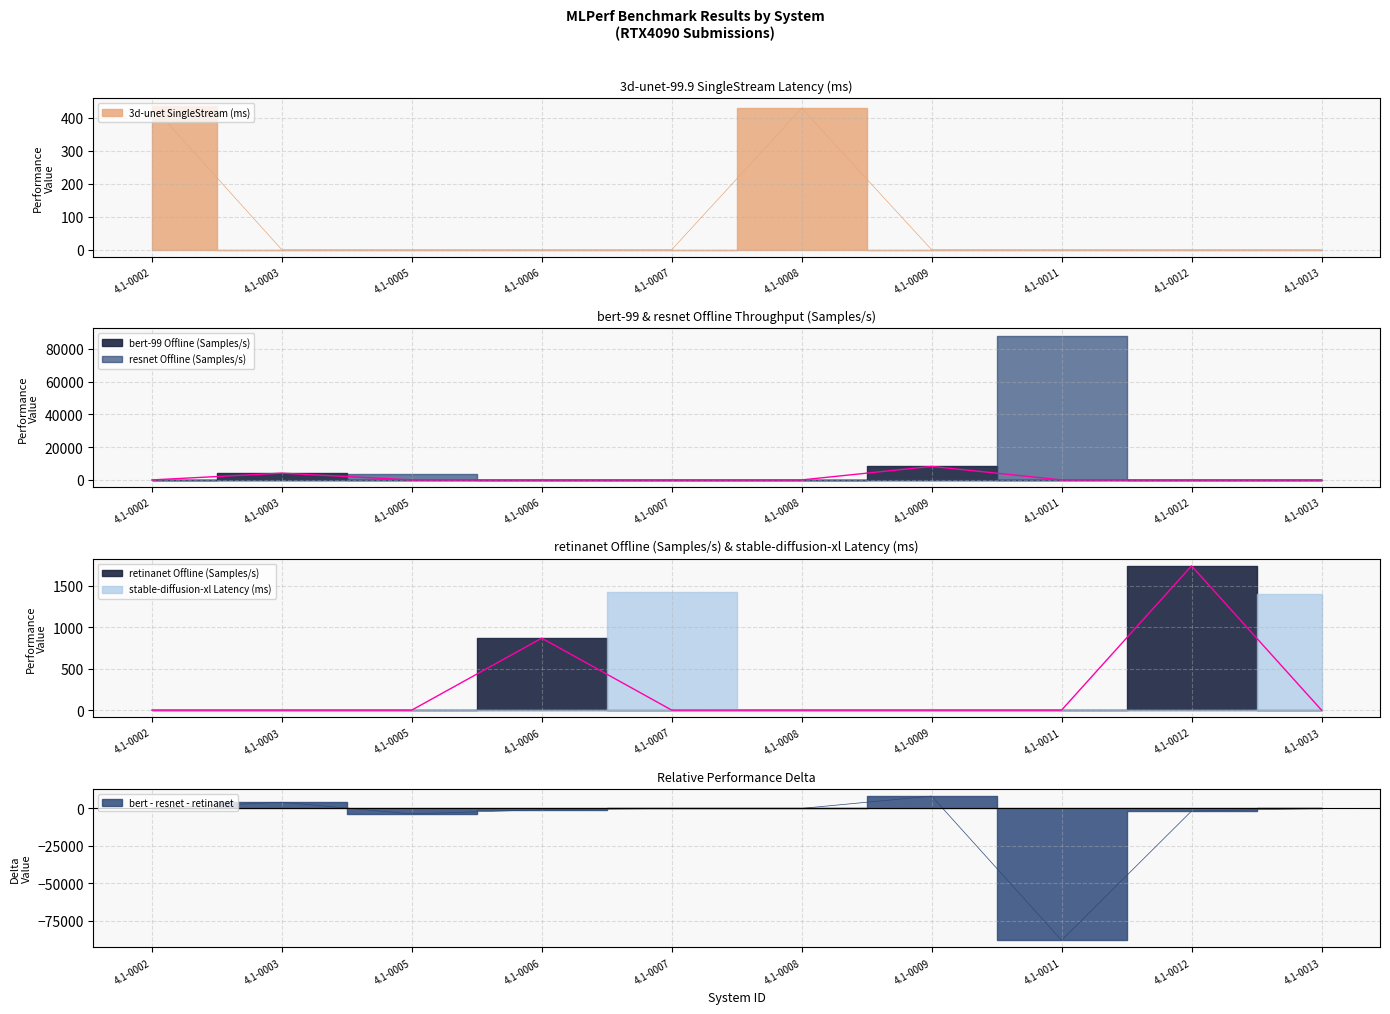

The bert-99 Offline (Samples/s) series shows 4125.3 at 4.1-0003. True or false?

True